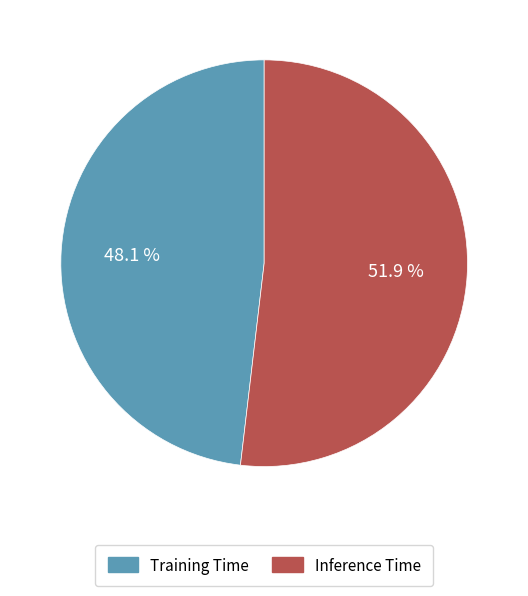

What is the largest slice in the pie chart?

Inference Time